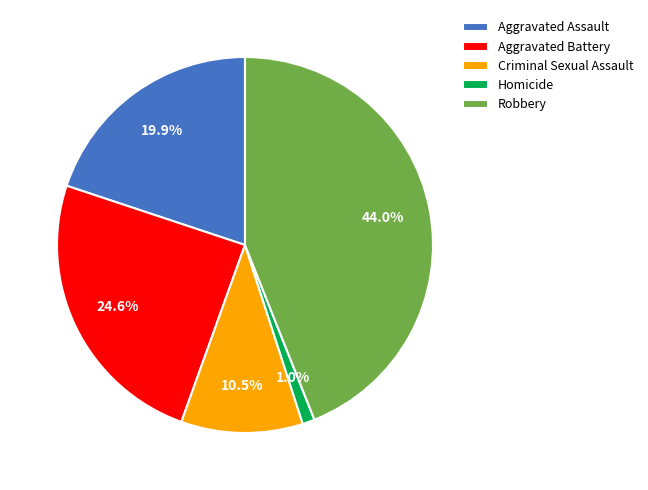

To the nearest percent, what is the difference between the largest and smallest slice percentages?

43%